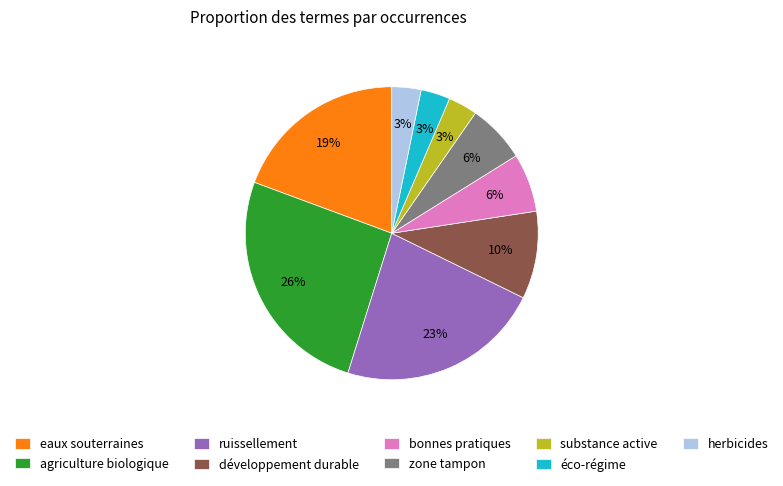

Which has a higher value, développement durable or bonnes pratiques?

développement durable